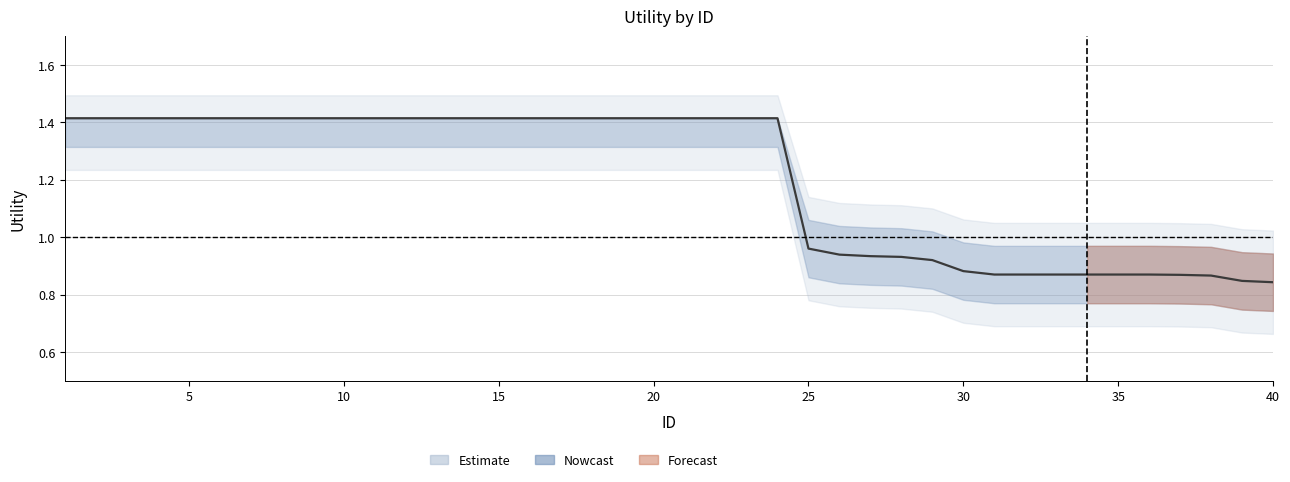

What is the greatest value displayed?

1.4